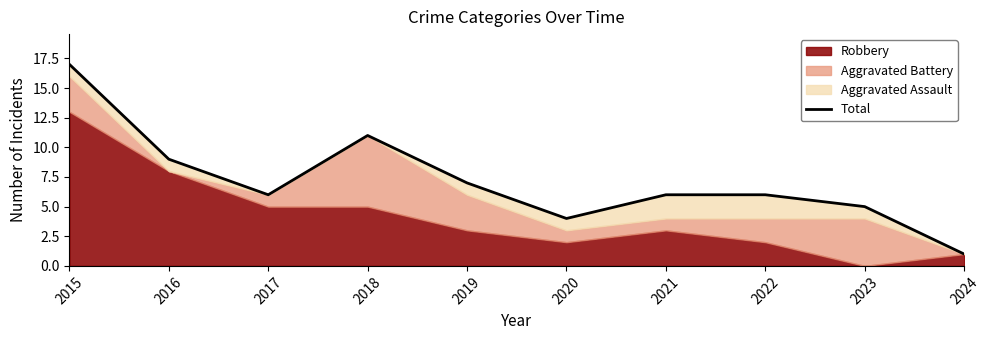

The chart shows a value of 9 at 2021. True or false?

False